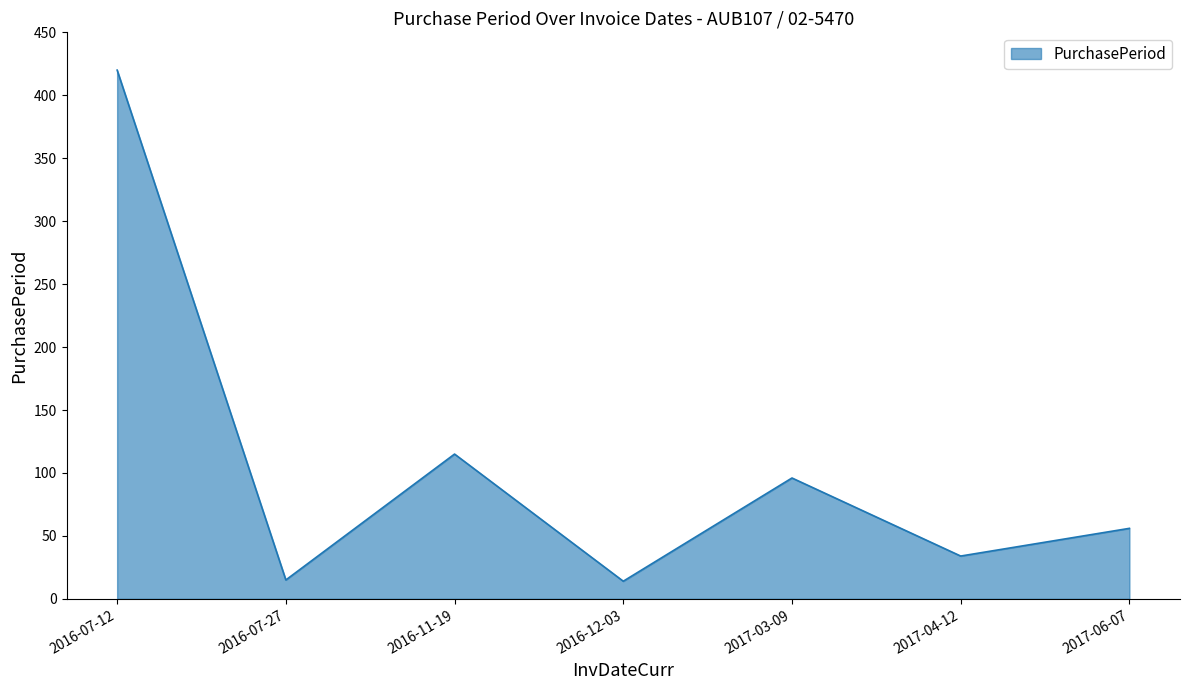

What is the difference between the maximum and second lowest values?

405